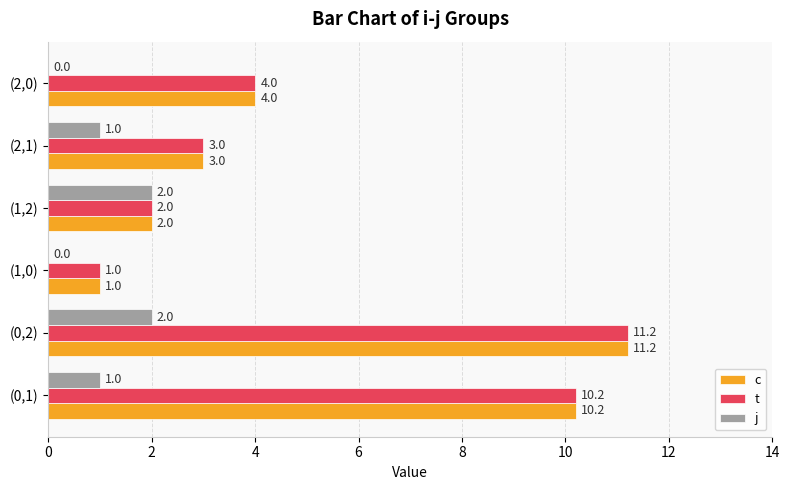

Which category has the highest value across all series?

(0,2)